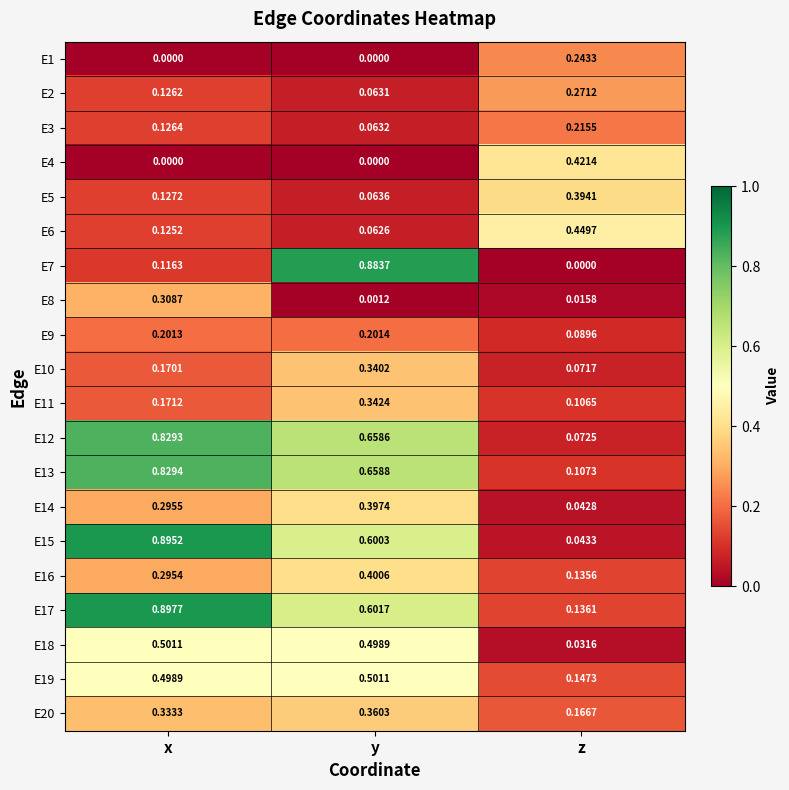

Which label corresponds to the largest value in the chart?

x